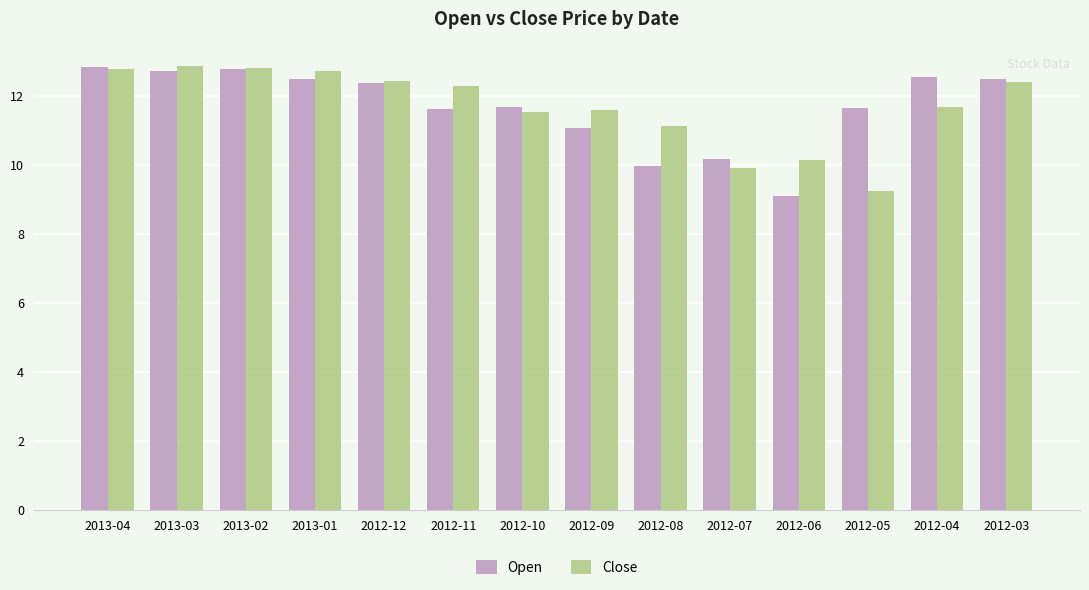

The value of Close at 2012-03 is 12.4. True or false?

True